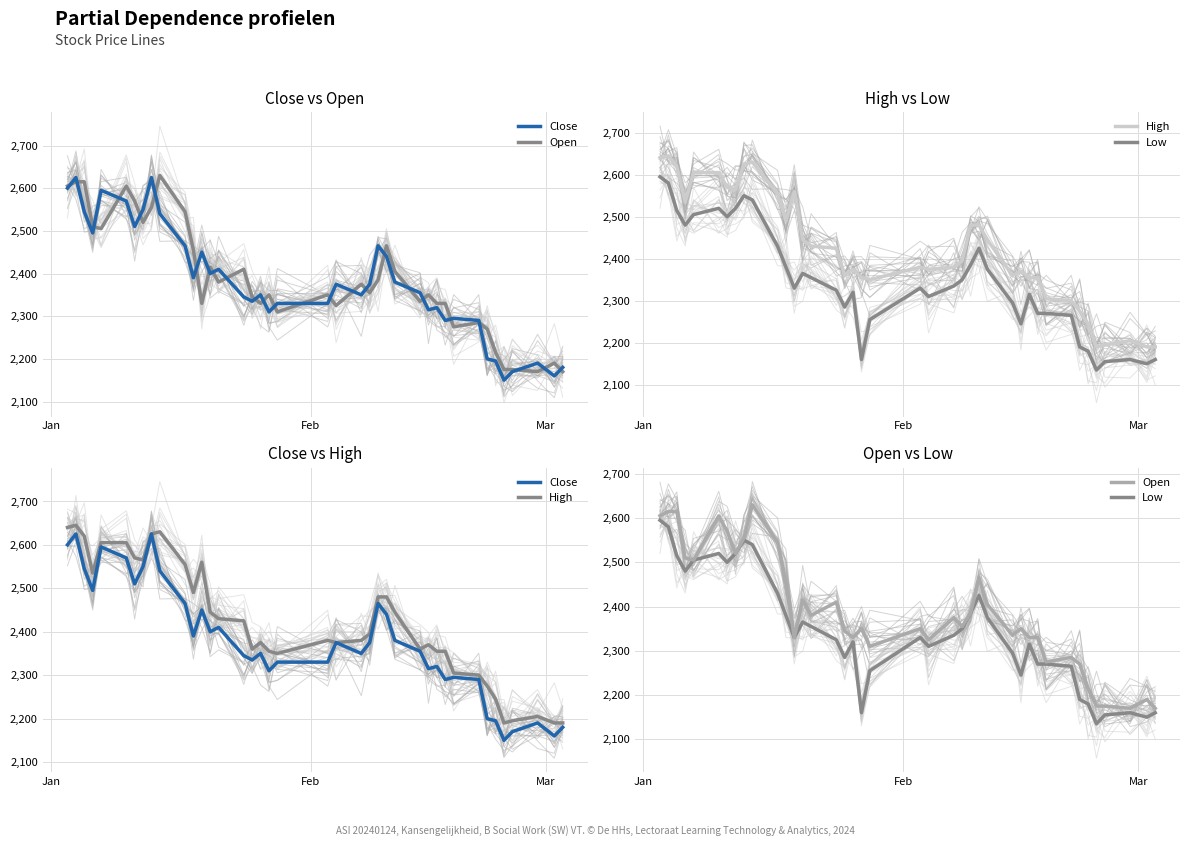

True or false: Close and Low intersect in this chart.

False